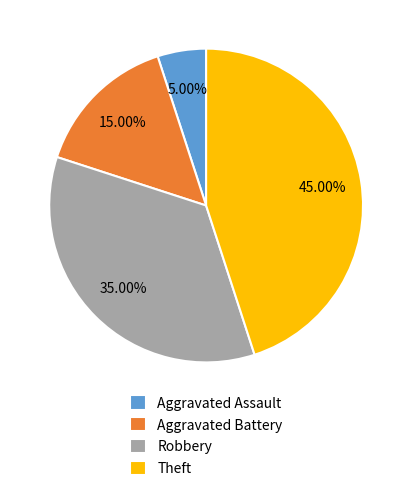

What percentage is the Theft slice, to the nearest percent?

45%